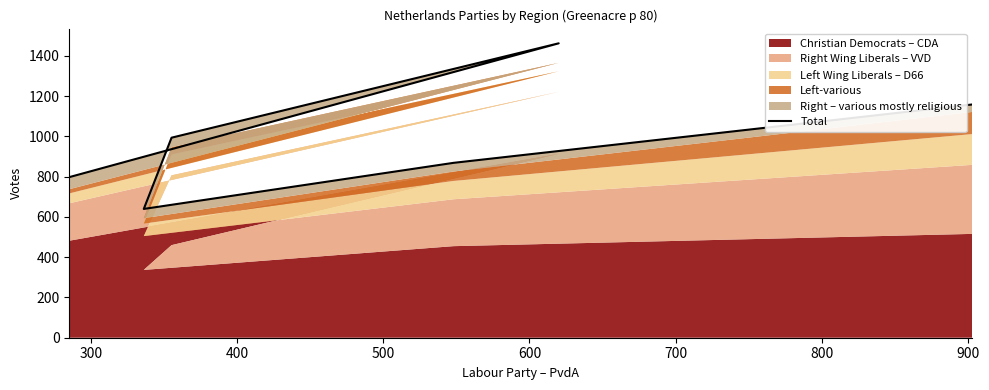

How many interior local valleys (lower than both neighbors) does the data have?

1